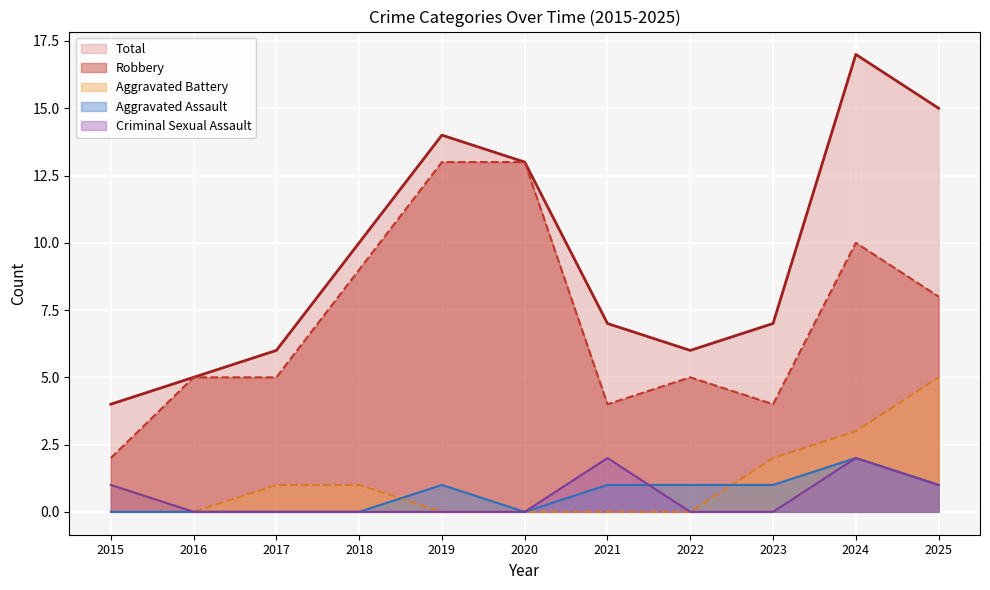

Is it true that Criminal Sexual Assault equals 3 at 2021?

False